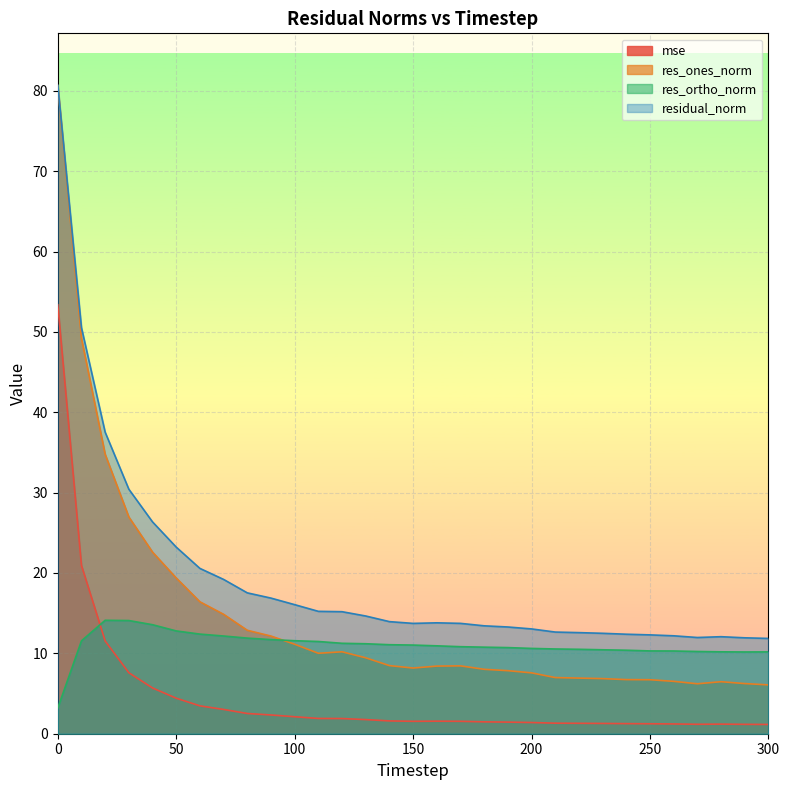

How many lines are shown in the chart?

4